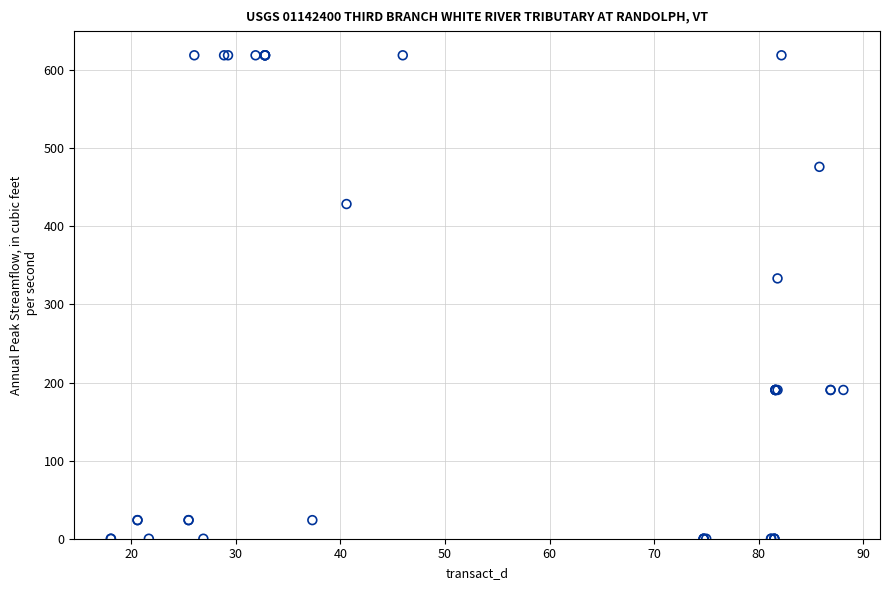

What Y value in the scatter plot is closest to 309?

333.3